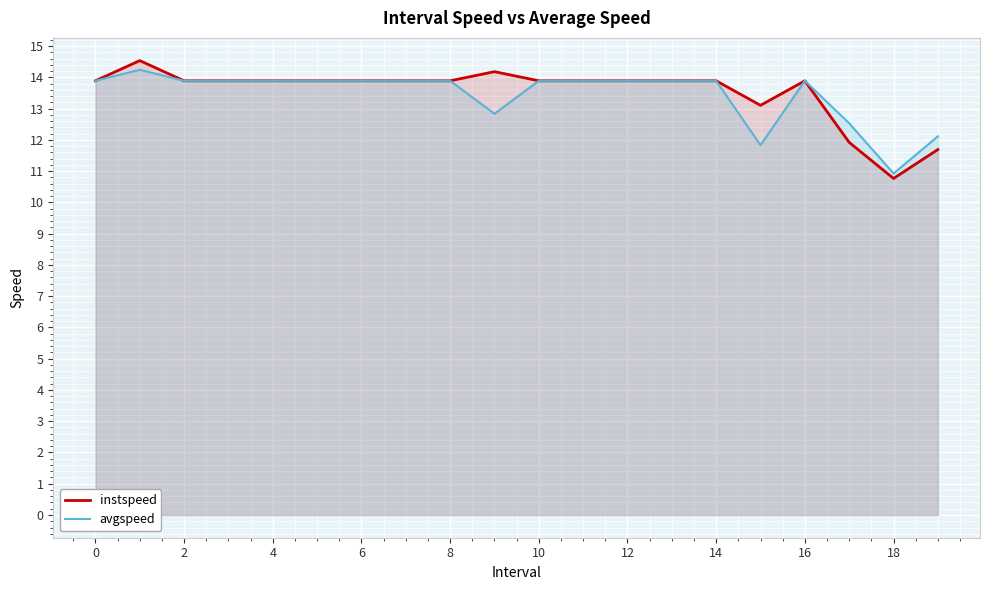

What is the sum of all instspeed values?

270.7